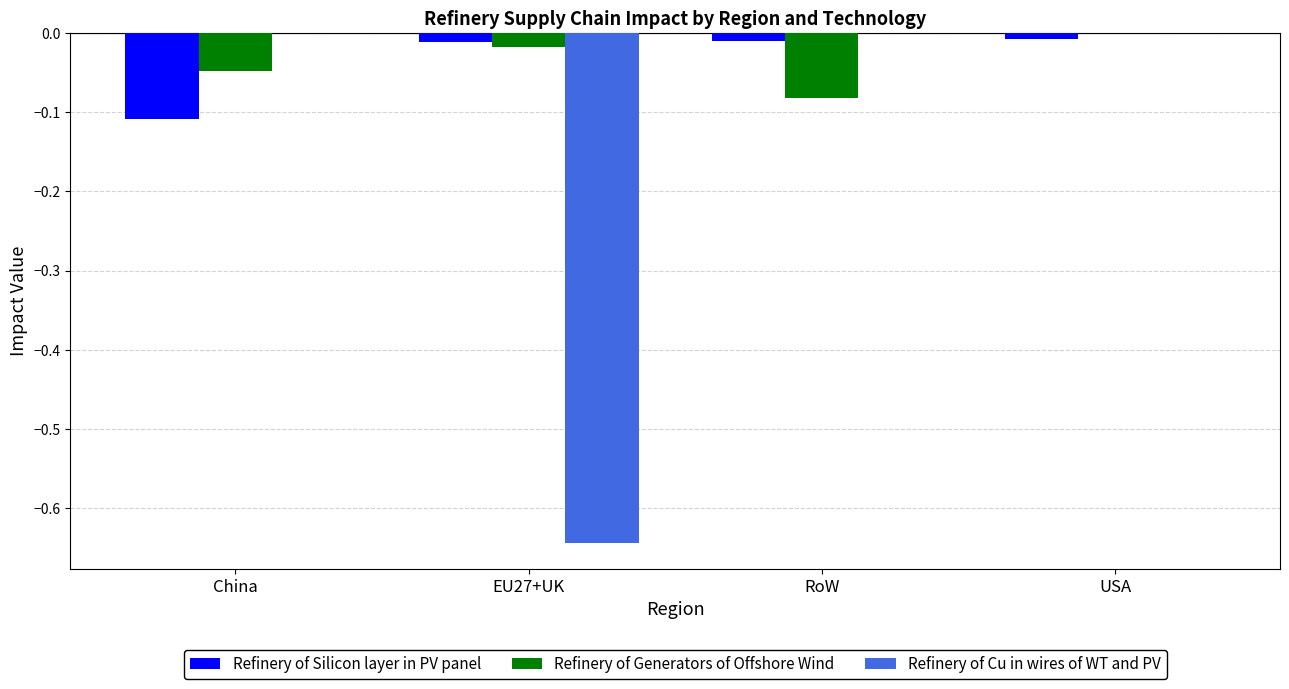

The Refinery of Generators of Offshore Wind series shows -0.0 at RoW. True or false?

False